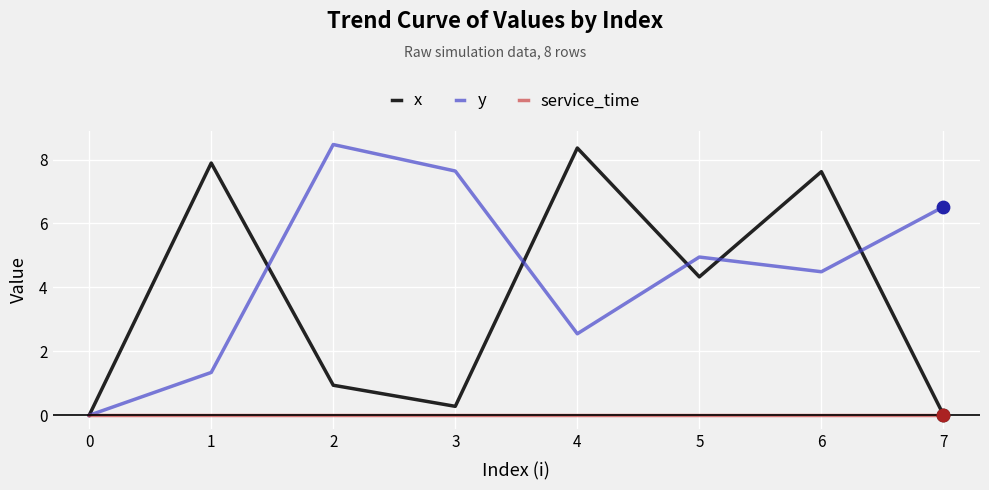

Between 4 and 5, which series saw the biggest shift?

x